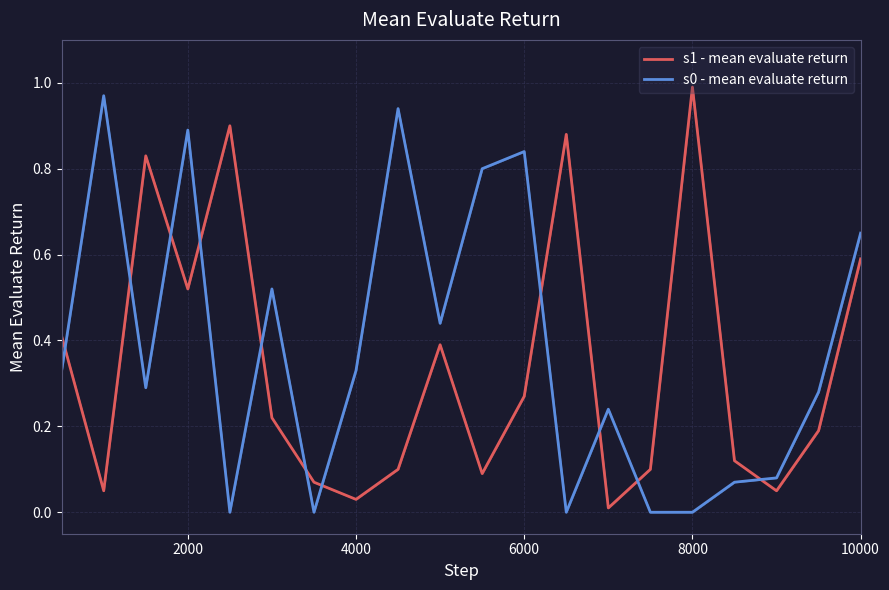

How many times do s0 - mean evaluate return and s1 - mean evaluate return cross each other?

11